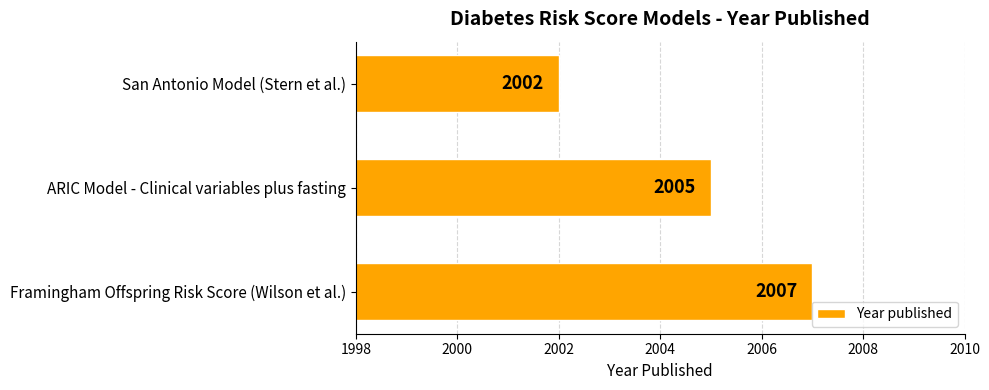

List the labels in order of value, largest first.

Framingham Offspring Risk Score (Wilson et al.), ARIC Model - Clinical variables plus fasting, San Antonio Model (Stern et al.)